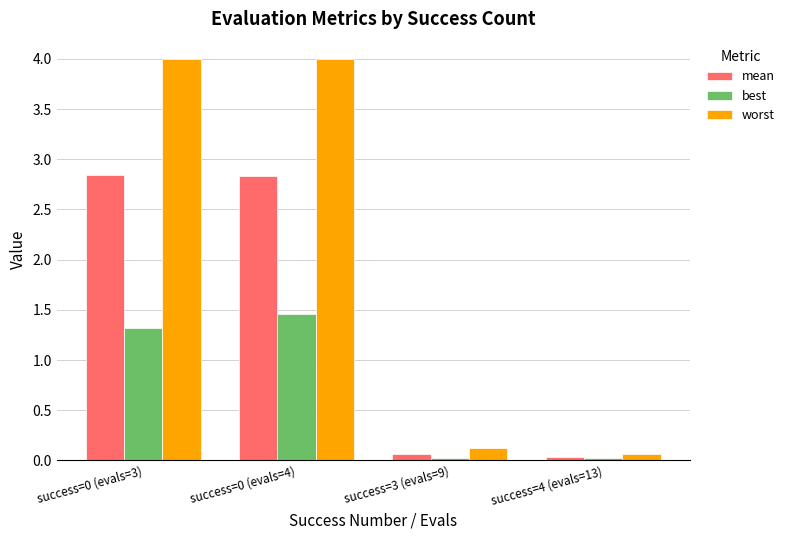

What are all the series names shown in the legend?

mean, best, worst